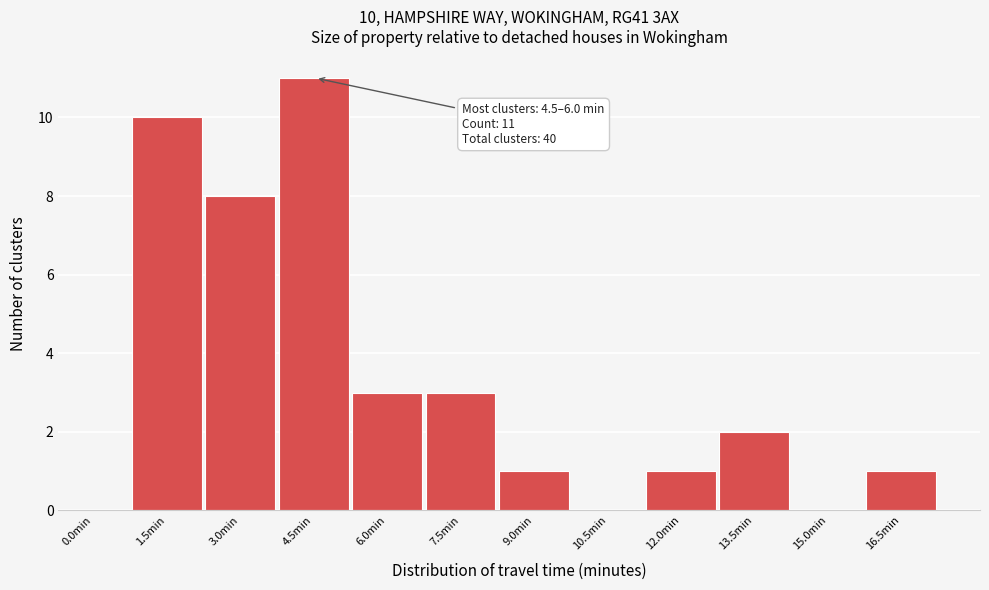

Reading left to right, transcribe all the data shown in this chart.

0.0min=0	1.5min=10	3.0min=8	4.5min=11	6.0min=3	7.5min=3	9.0min=1	10.5min=0	12.0min=1	13.5min=2	15.0min=0	16.5min=1